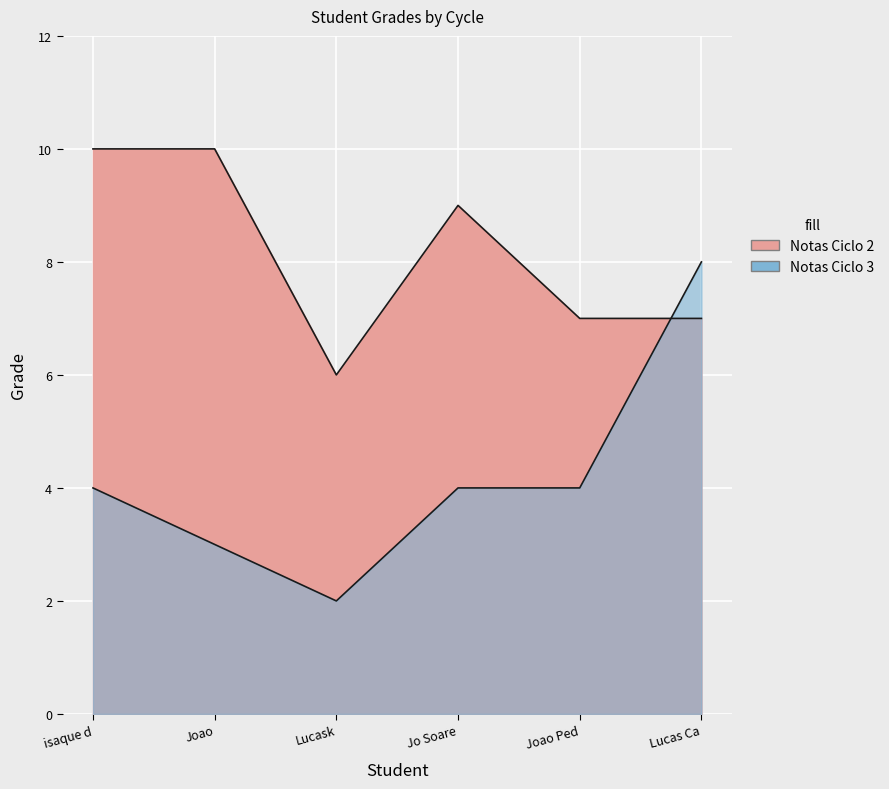

The value of Notas Ciclo 3 at Jo Soare is 4. True or false?

True